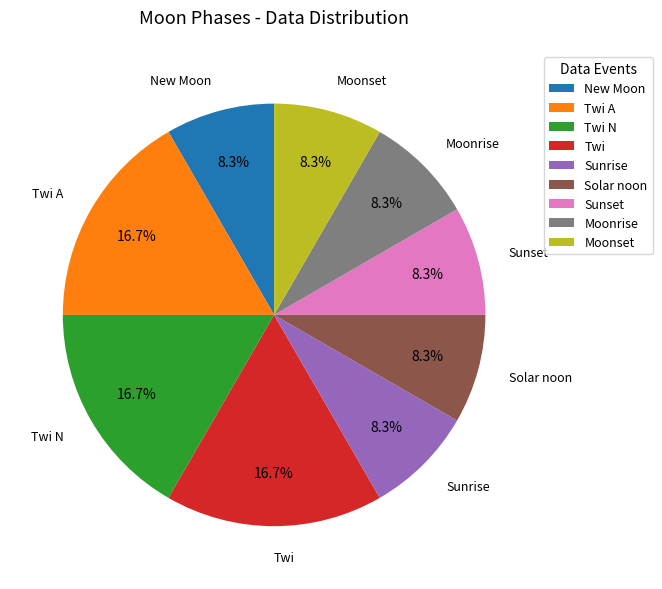

To the nearest percent, what is the difference between the largest and smallest slice percentages?

8%